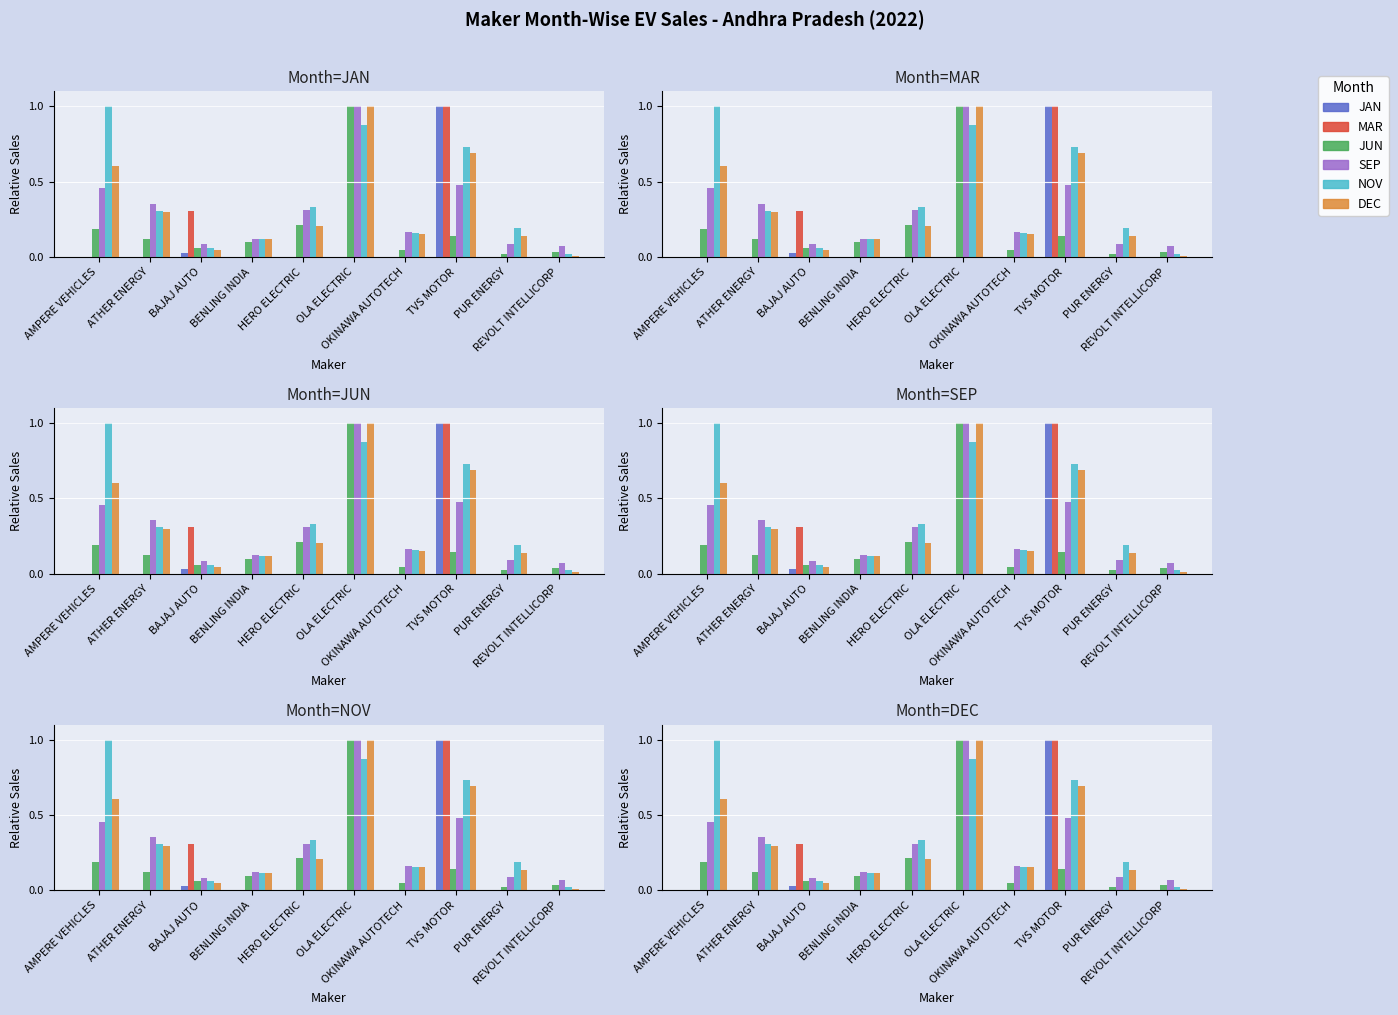

What is the spread (max minus min) of values at OKINAWA AUTOTECH?

0.2